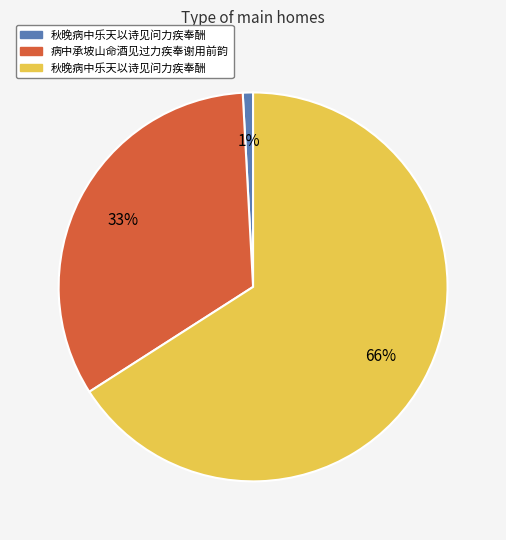

Does any single category account for the majority?

Yes